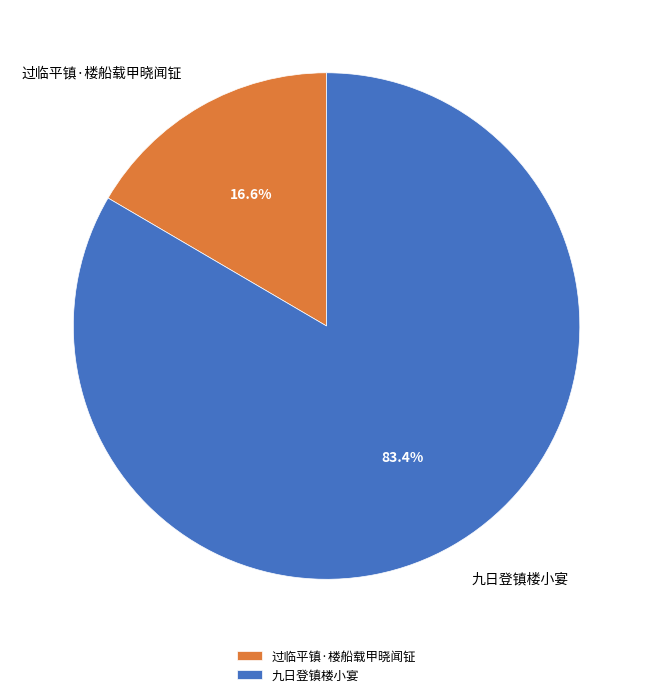

Rank the categories by value from lowest to highest.

过临平镇·楼船载甲晓闻钲, 九日登镇楼小宴